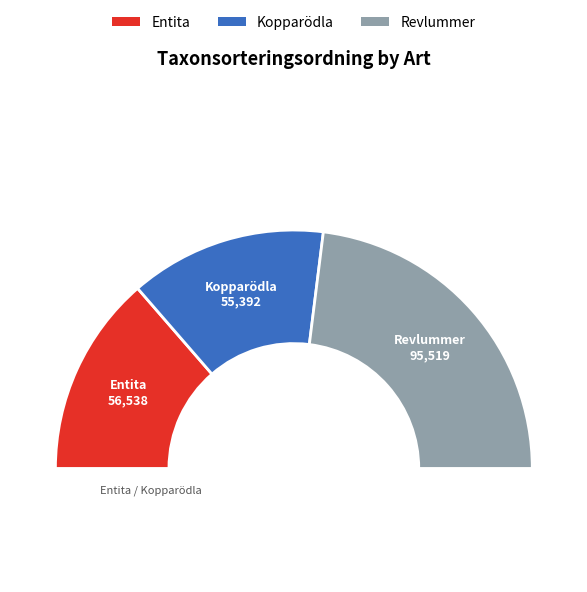

How many segments does this pie chart have?

3